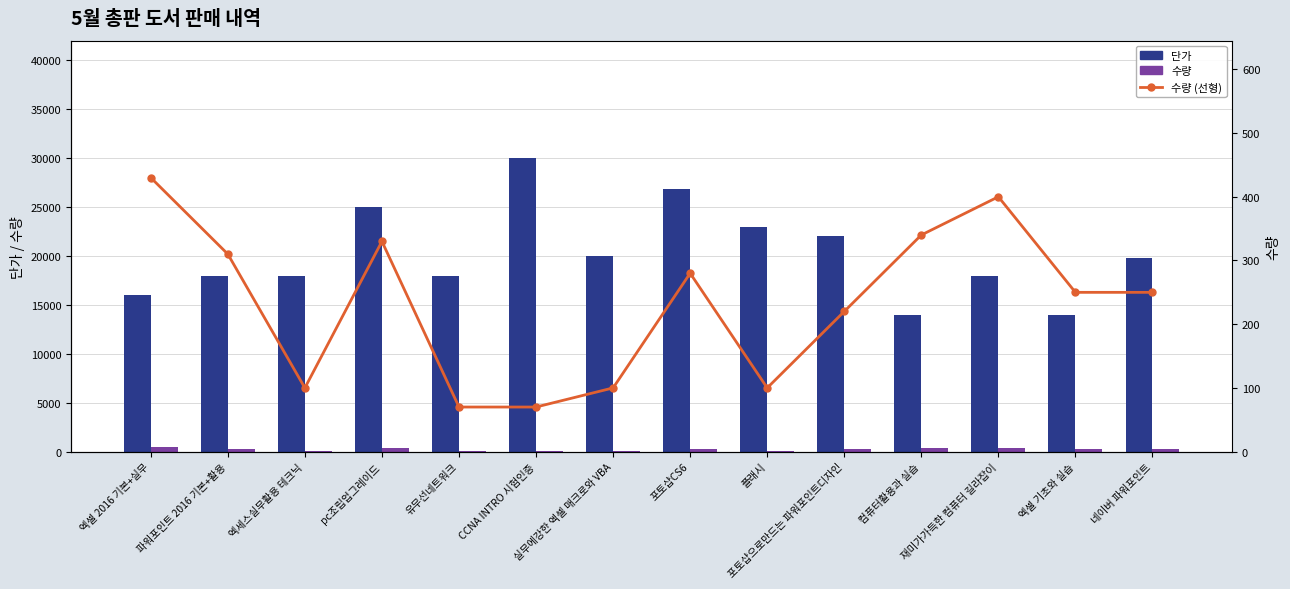

At which label does 수량 (선형) reach its peak?

엑셀 2016 기본+실무